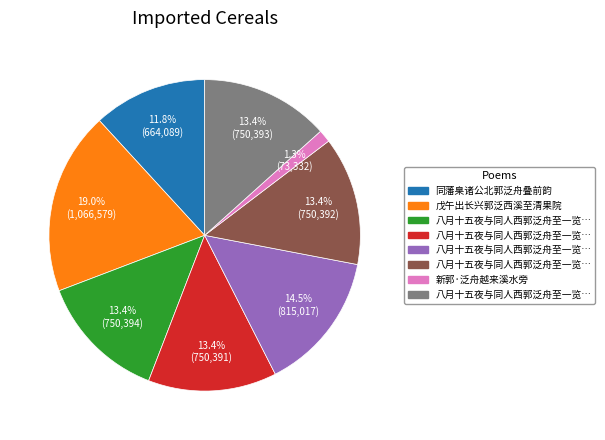

Is there any slice that represents more than half of the pie?

No